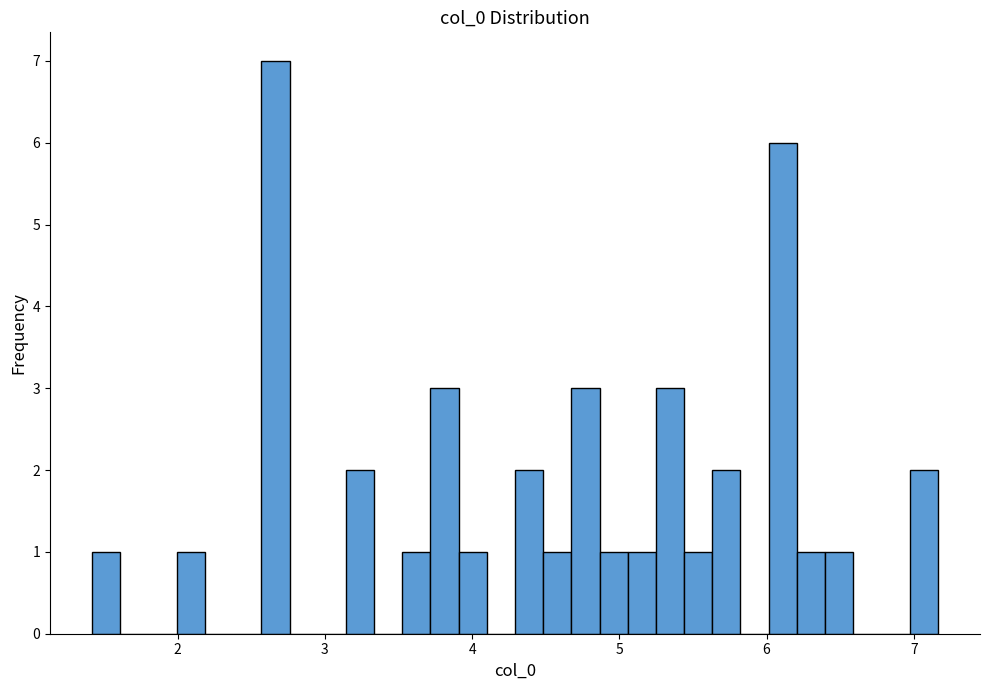

Around what value on the x-axis is the tallest bar? Give the approximate position of its centre, as read against the axis.

2.7